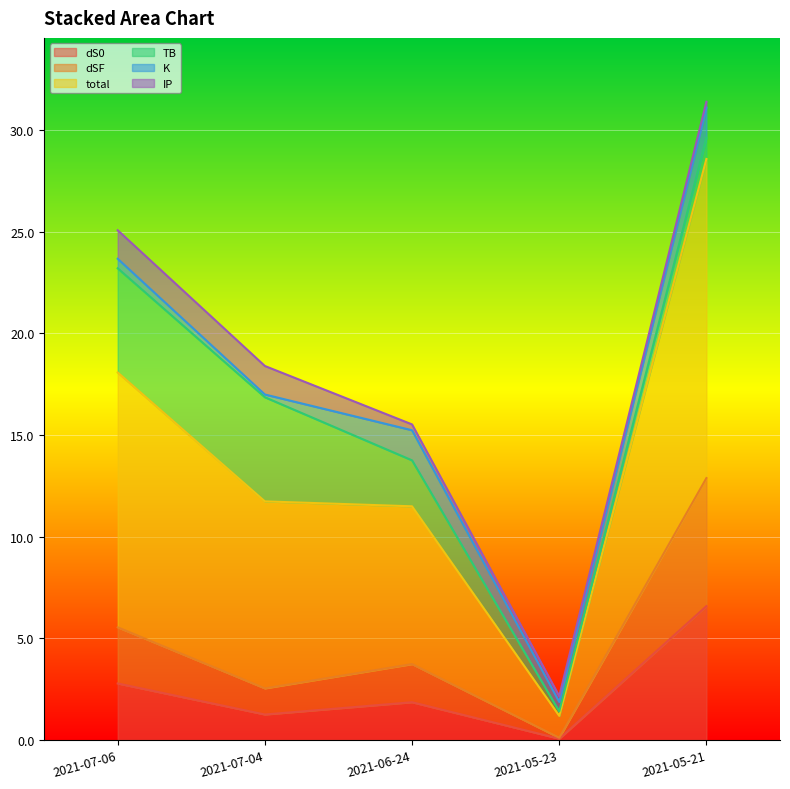

Where does the dSF series first go above 3?

2021-07-06